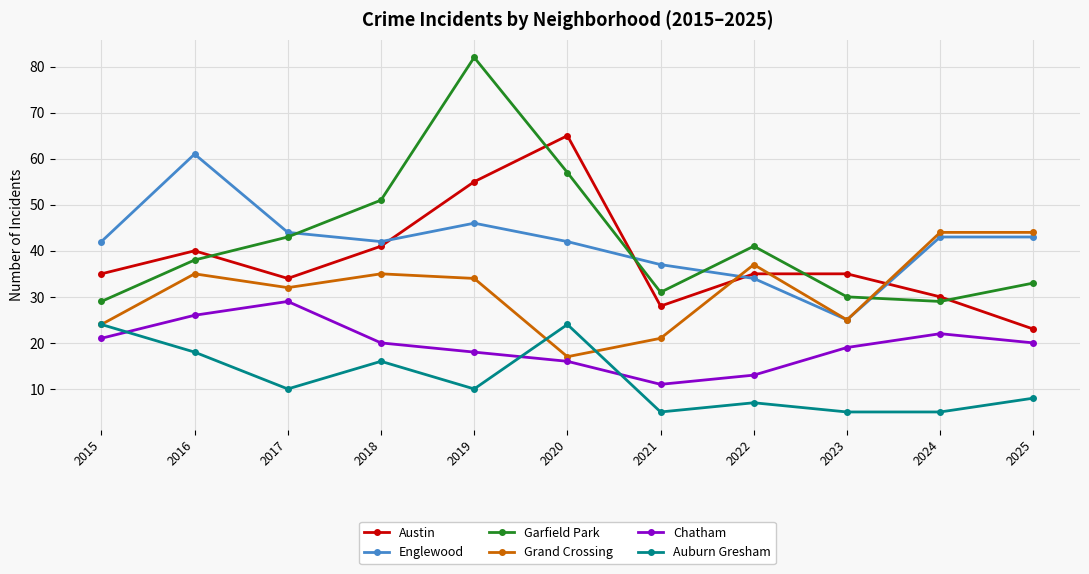

The value of Auburn Gresham at 2016 is 24. True or false?

False